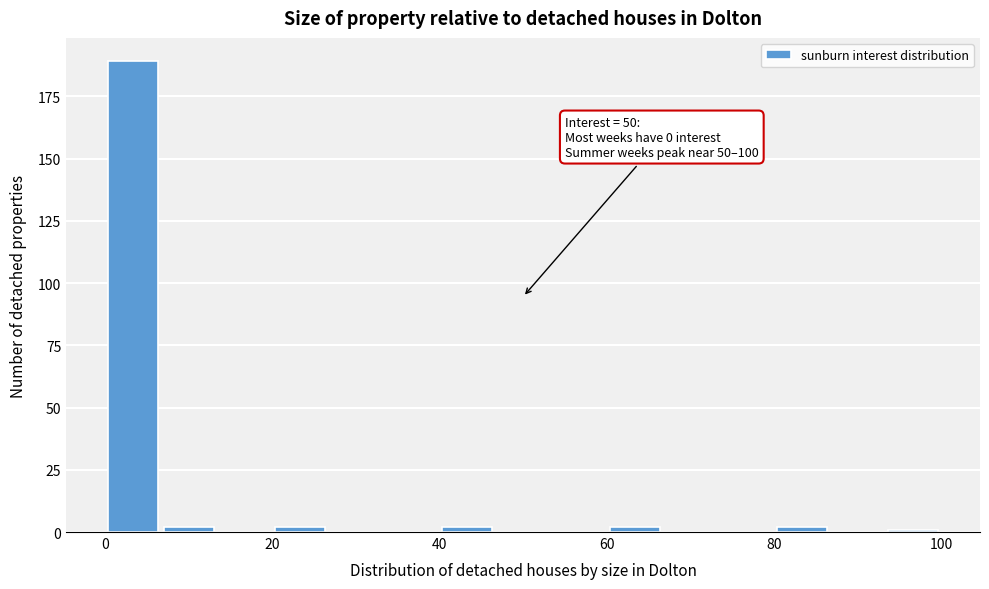

Read against the x-axis, roughly where is the centre of the tallest bar?

4